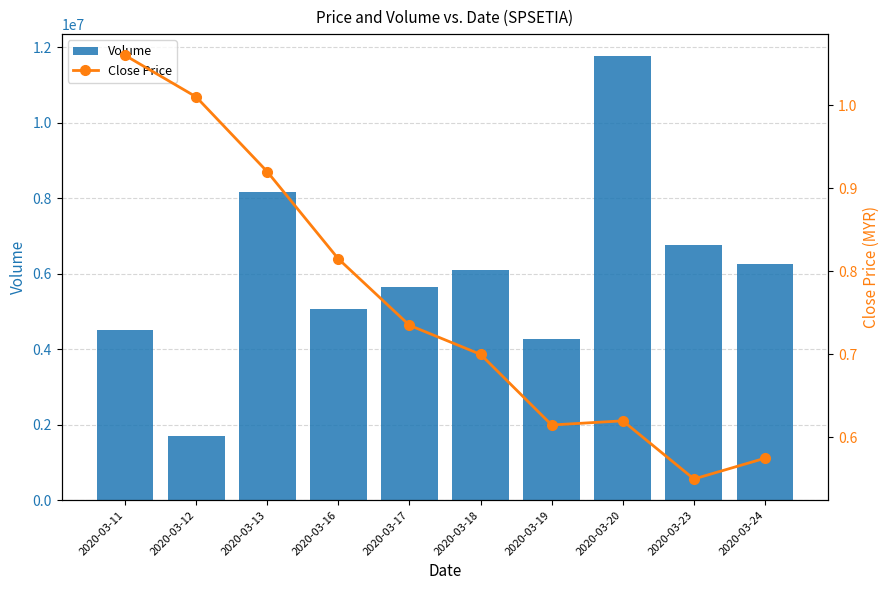

What is the sum of all Close Price values?

7.6